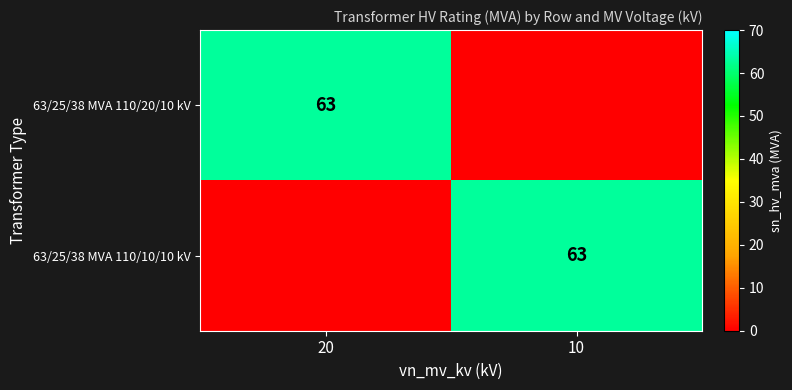

The 63/25/38 MVA 110/20/10 kV series shows 63 at 20. True or false?

True